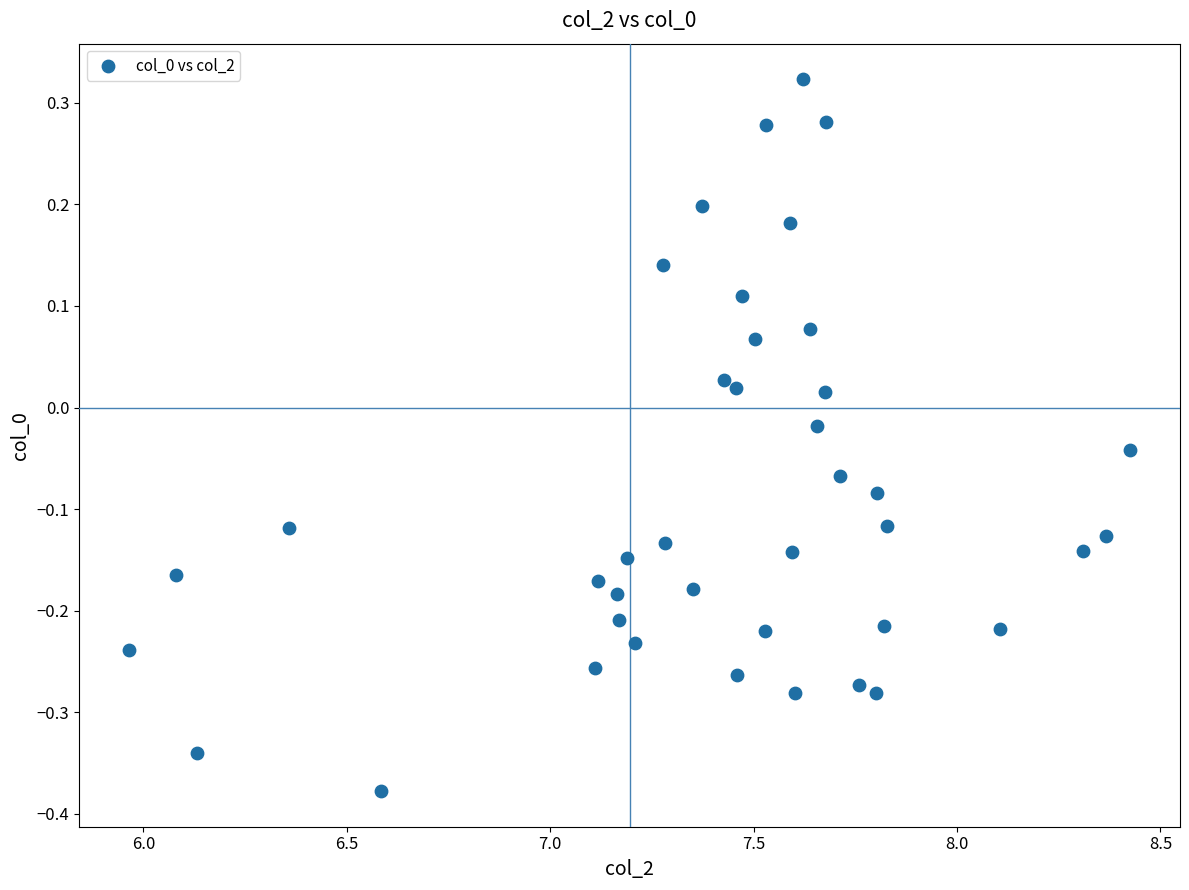

What is the range of Y values (max minus min)?

0.7